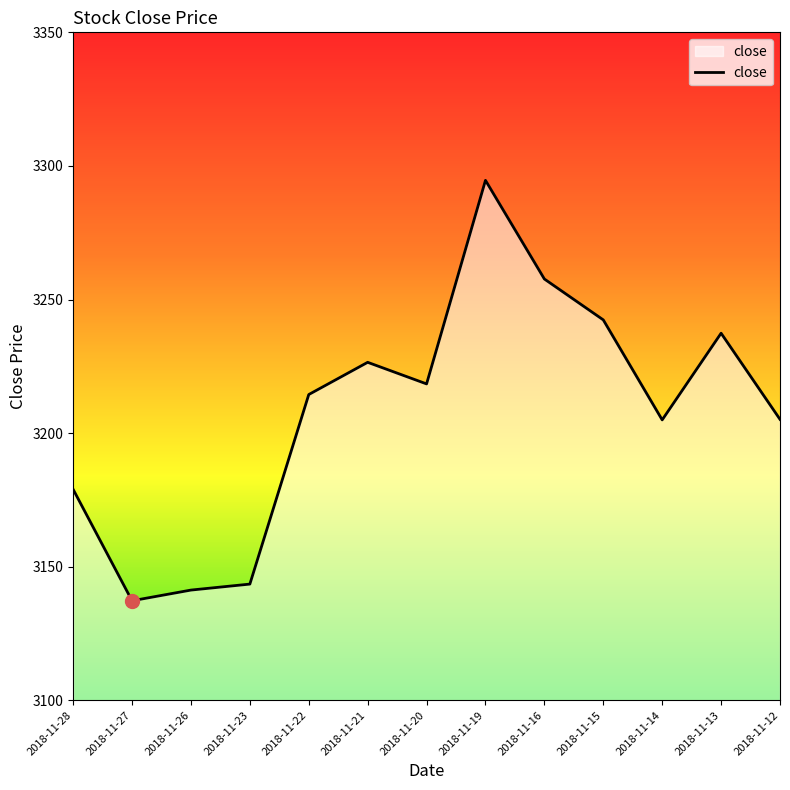

What is the change in value from 2018-11-14 to 2018-11-13?

+32.4